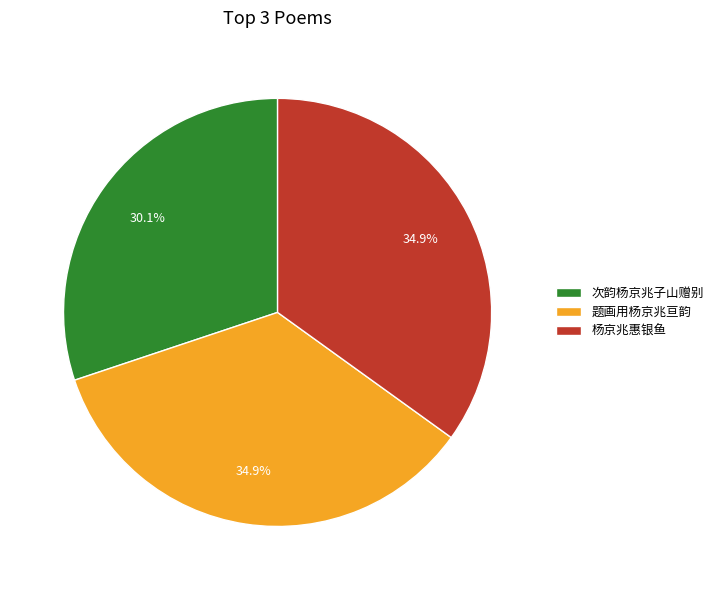

Count the number of slices in the pie.

3